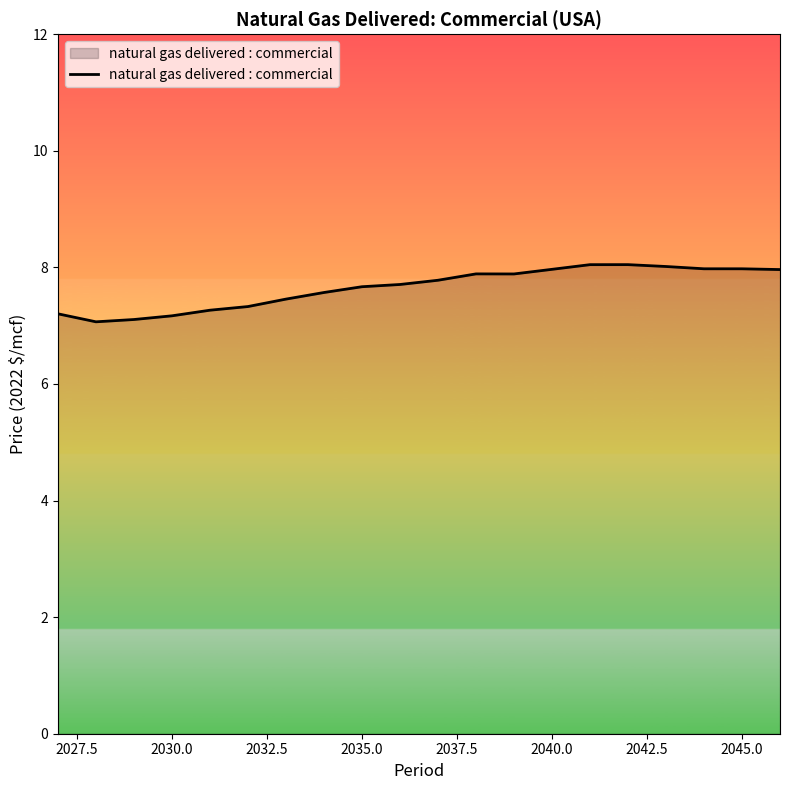

What is the difference between the maximum and minimum values?

1.0